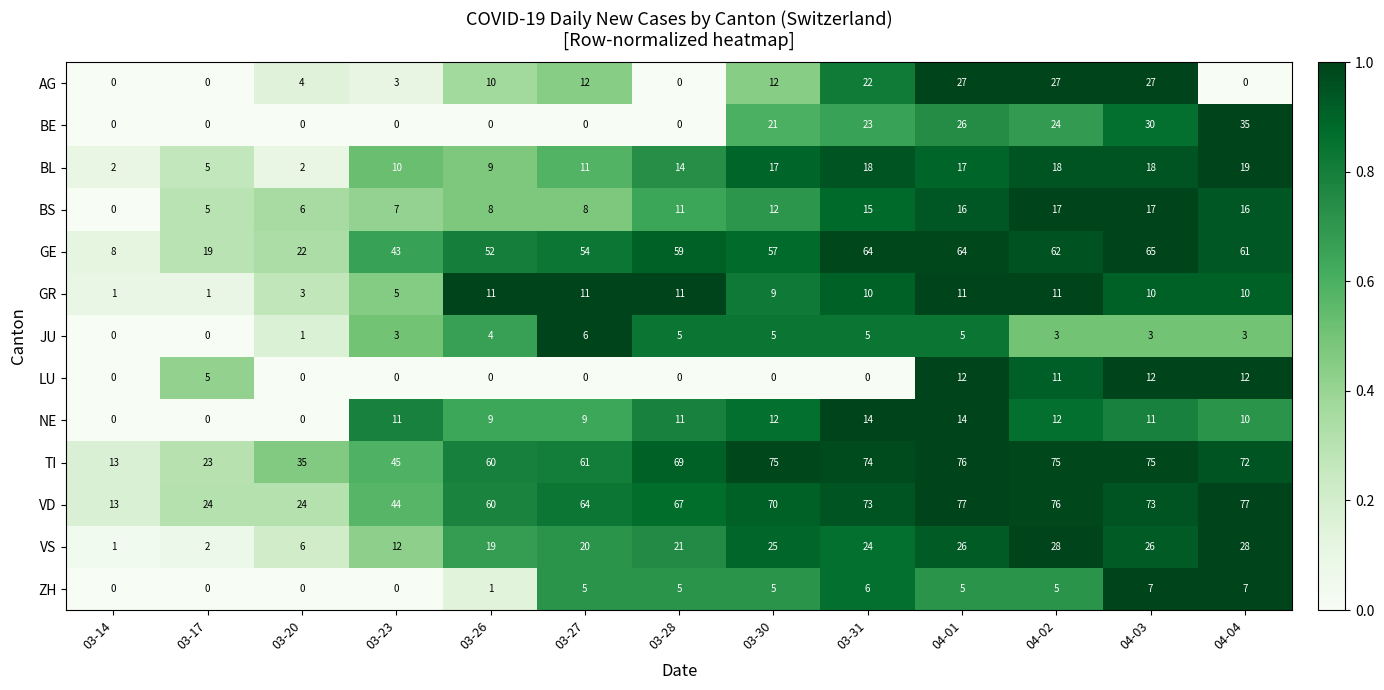

Rank the series by their maximum value, from highest to lowest.

VD, TI, GE, BE, VS, AG, BL, BS, NE, LU, GR, ZH, JU